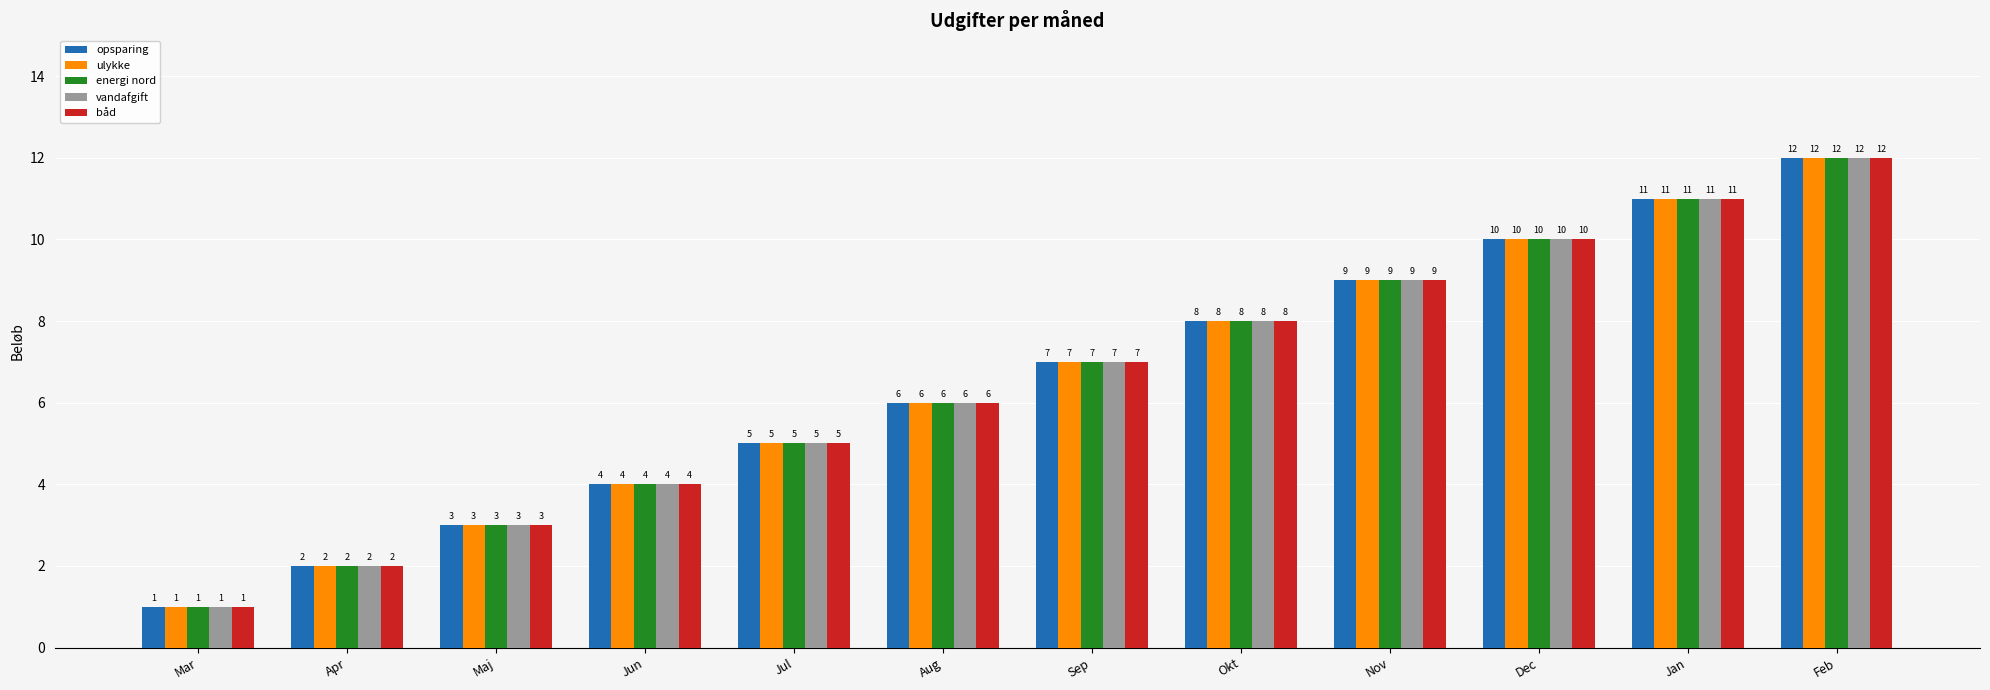

What is the difference between the second highest and minimum values in the opsparing series?

10